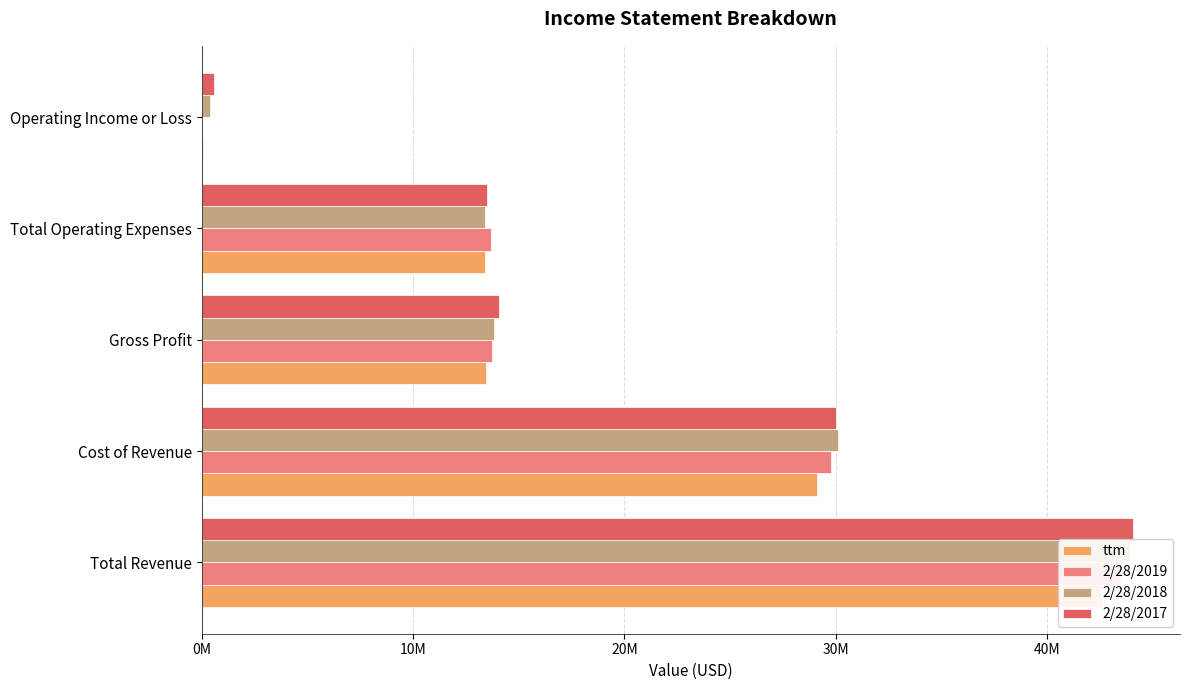

Rank the series by their average value, from lowest to highest.

ttm, 2/28/2019, 2/28/2018, 2/28/2017